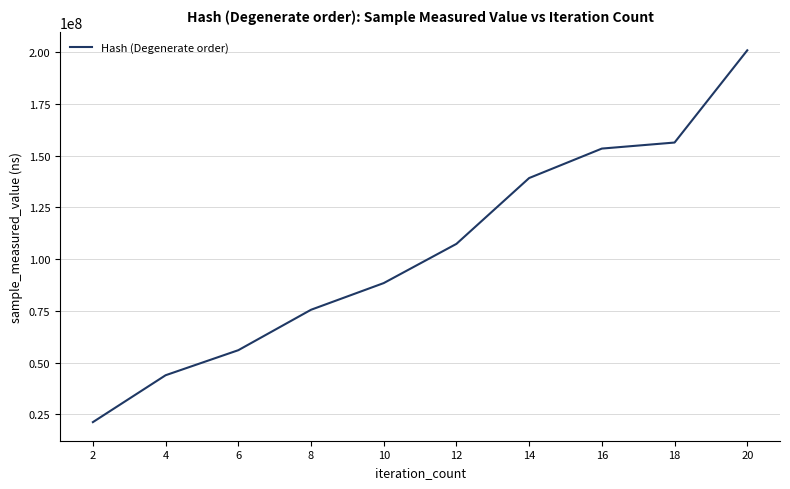

Approximately how many times larger is the value at 12 compared to 20?

0.5